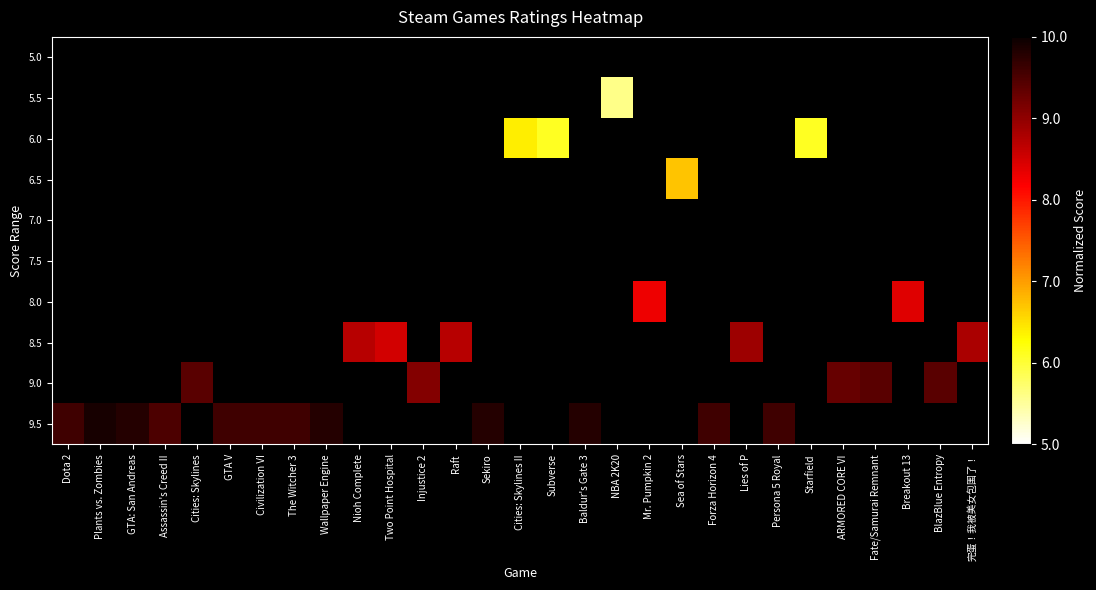

List the series in order of their peak value, lowest first.

5.0, 5.5, 6.0, 6.5, 7.0, 7.5, 8.0, 8.5, 9.0, 9.5